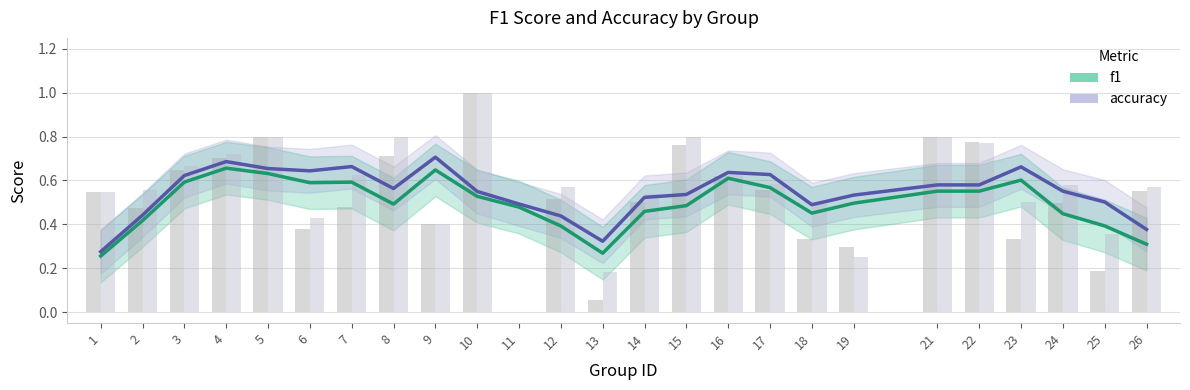

At how many categories does at least one series exceed 0?

25